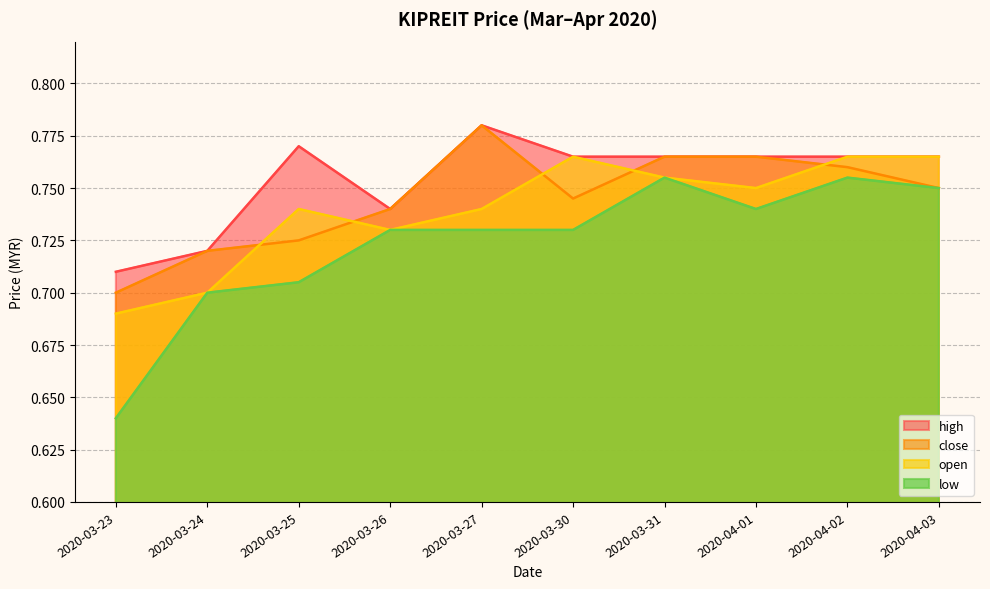

List the series in order of their peak value, highest first.

high, close, open, low